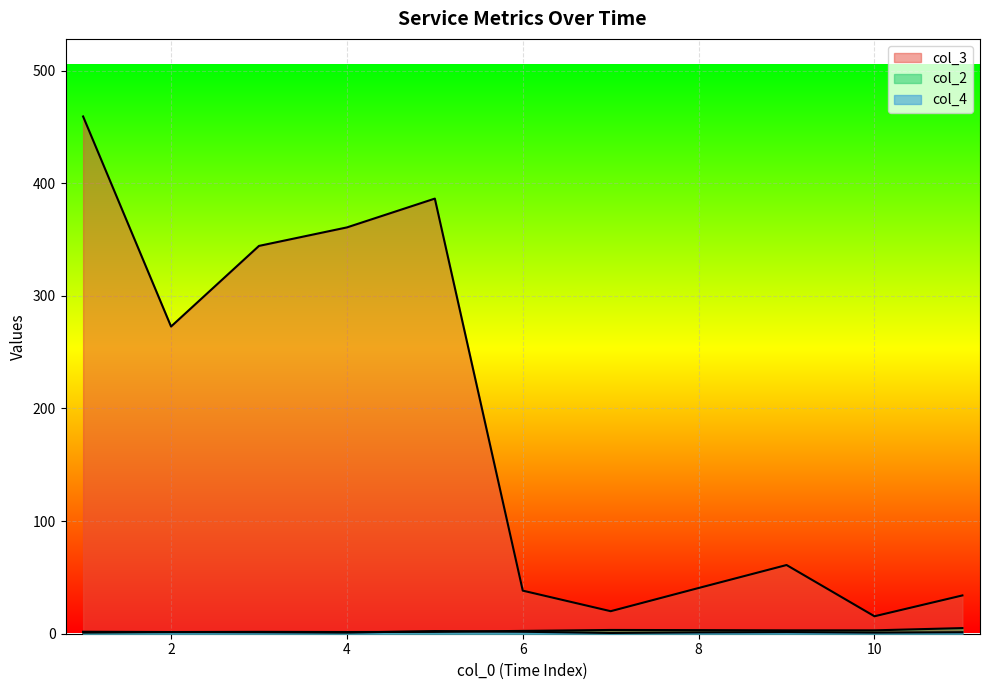

True or false: col_4 has a value of 1 at 8.

False